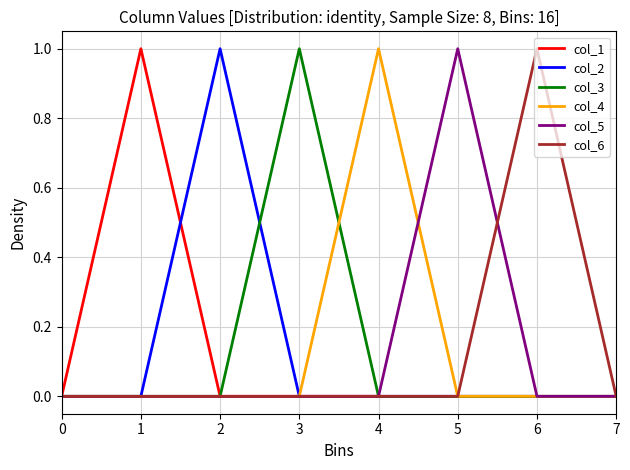

Does the chart have visible grid lines?

Yes